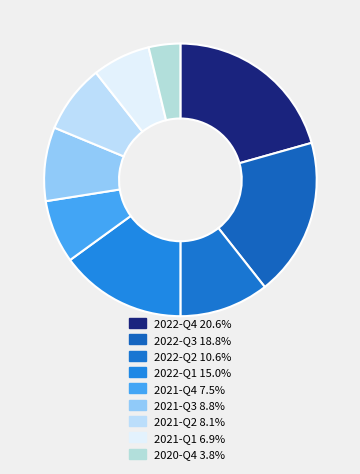

True or false: 2022-Q1 accounts for 15% of the total.

True